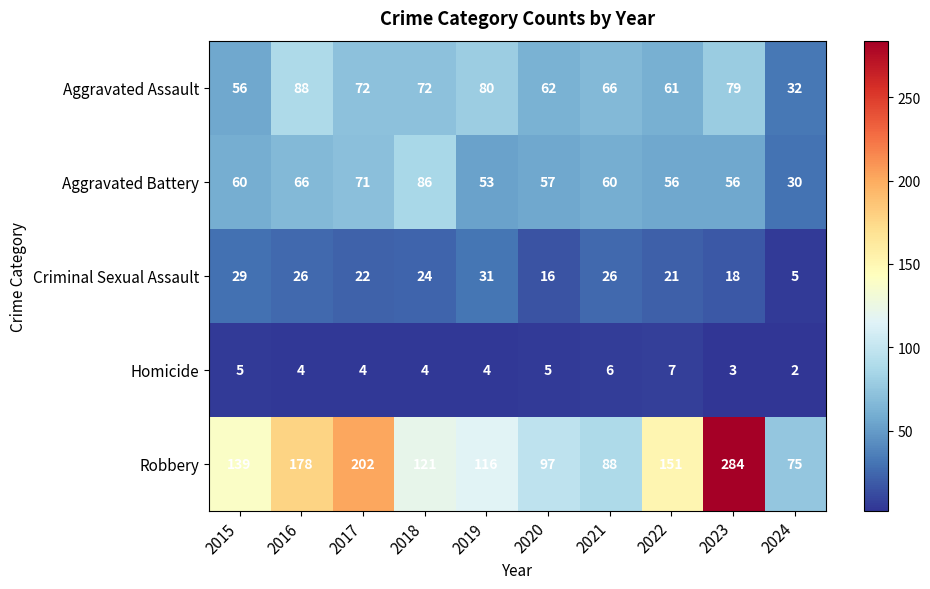

The value of Robbery at 2015 is 249. True or false?

False